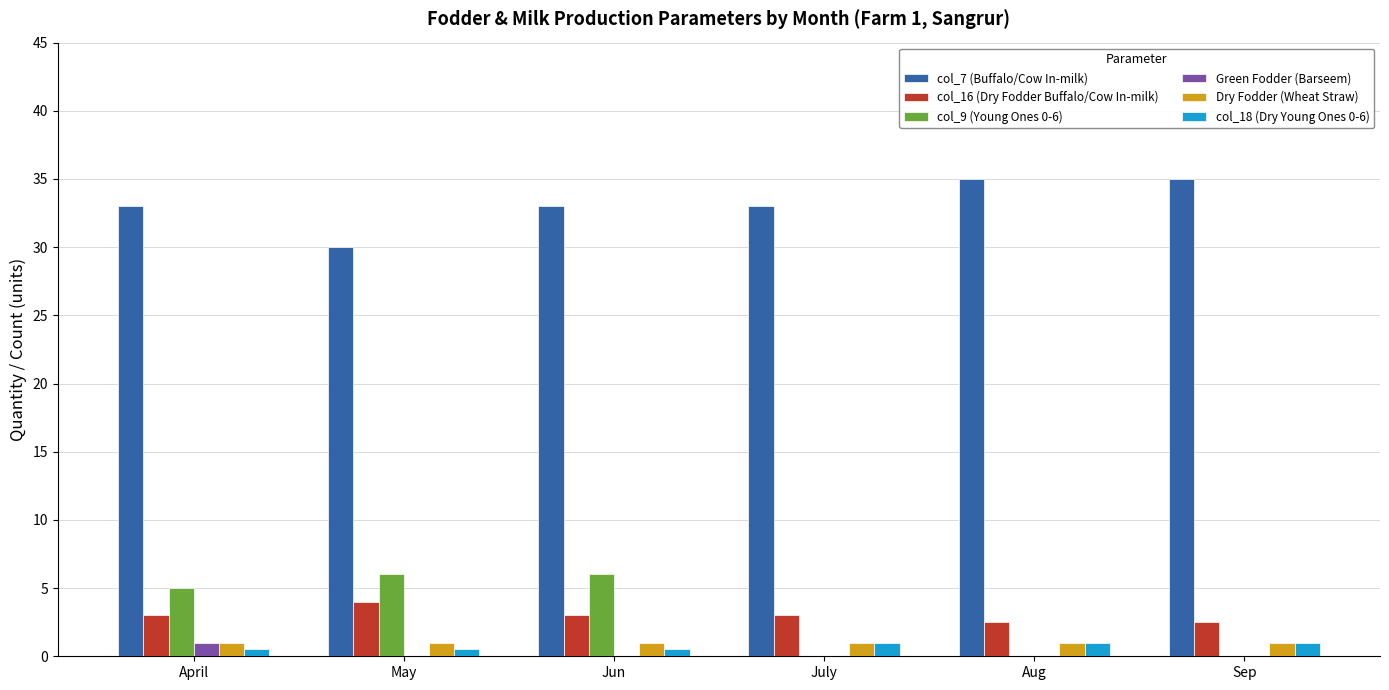

What is the highest value of the col_16 (Dry Fodder Buffalo/Cow In-milk) series?

4.0